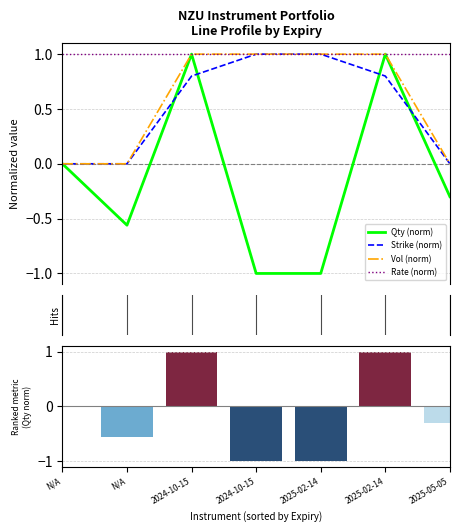

What is the approximate value of Rate (norm) at 2025-02-14?

1.0